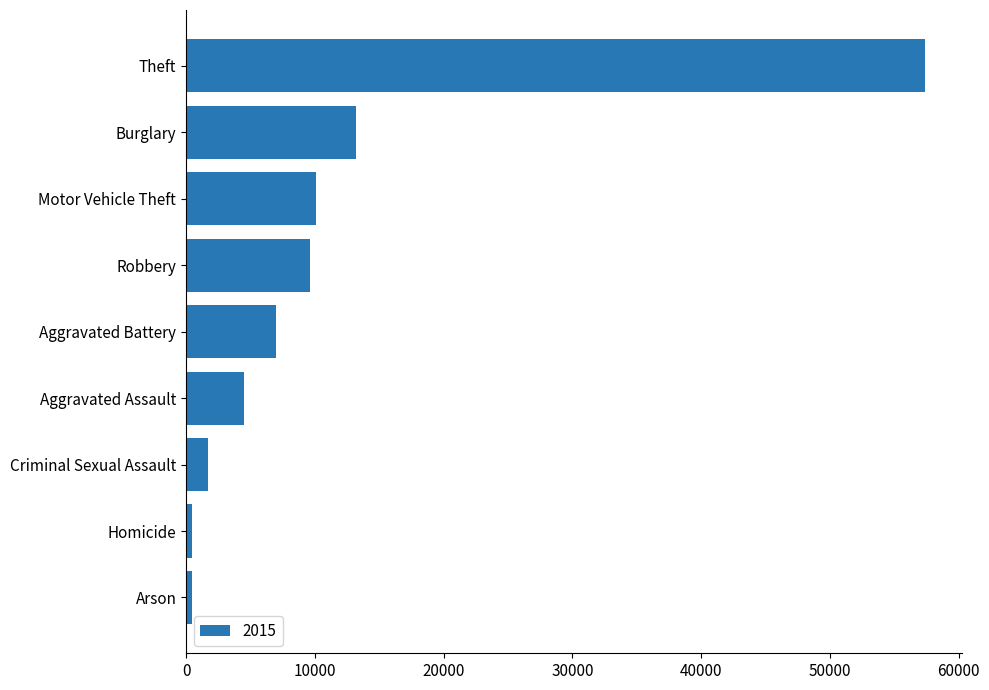

How many values are below 7019?

4